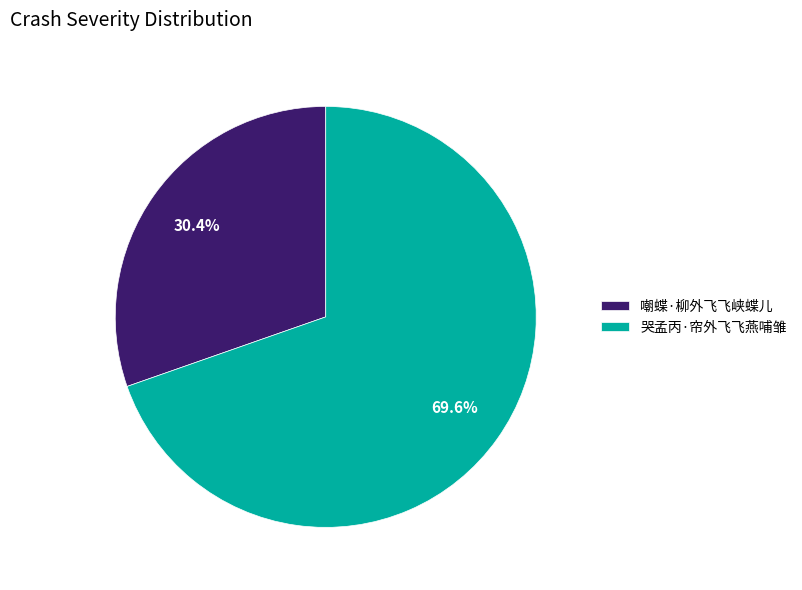

Which slice is the largest?

哭孟丙·帘外飞飞燕哺雏